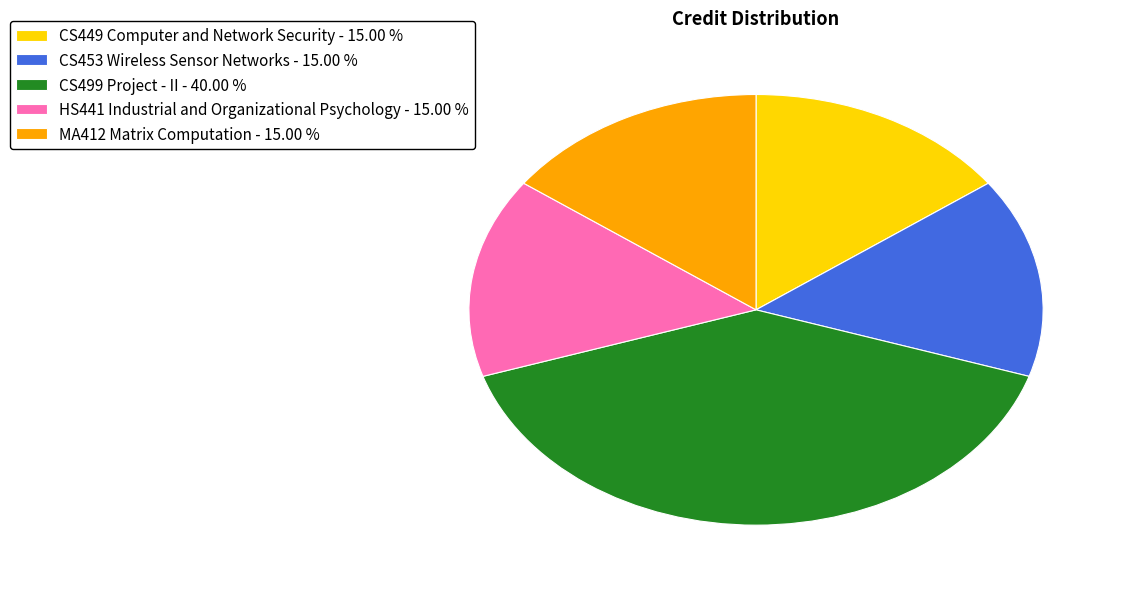

Combined, do CS499 Project - II - 40.00 % and CS453 Wireless Sensor Networks - 15.00 % account for over 50%?

Yes